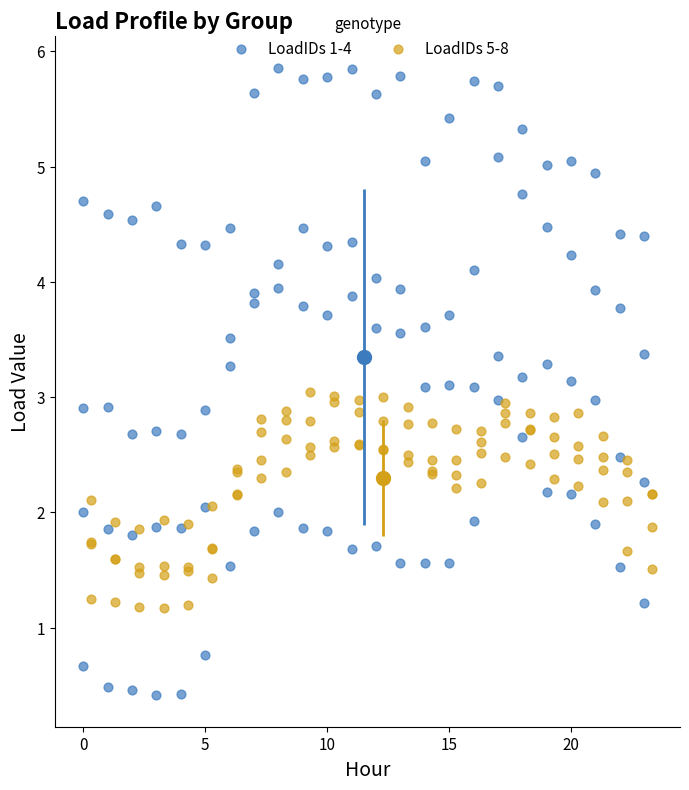

Which series has the largest Y range (max minus min)?

LoadIDs 1-4